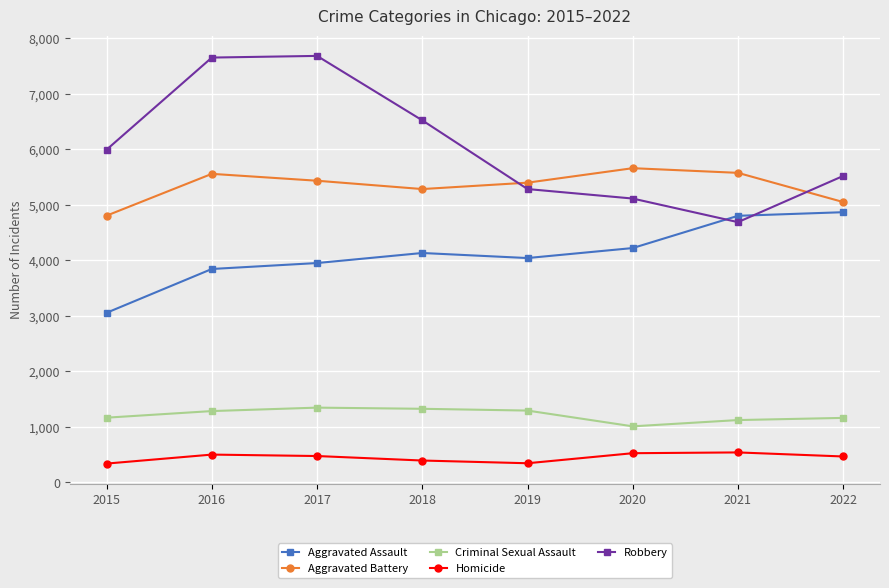

What is the highest value of the Aggravated Battery series?

5662